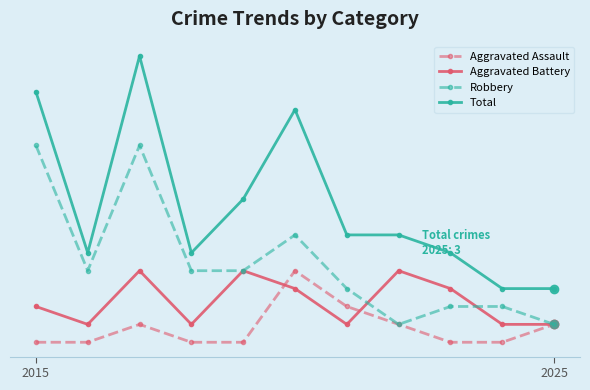

What is the difference between the maximum and second lowest values in the Robbery series?

10